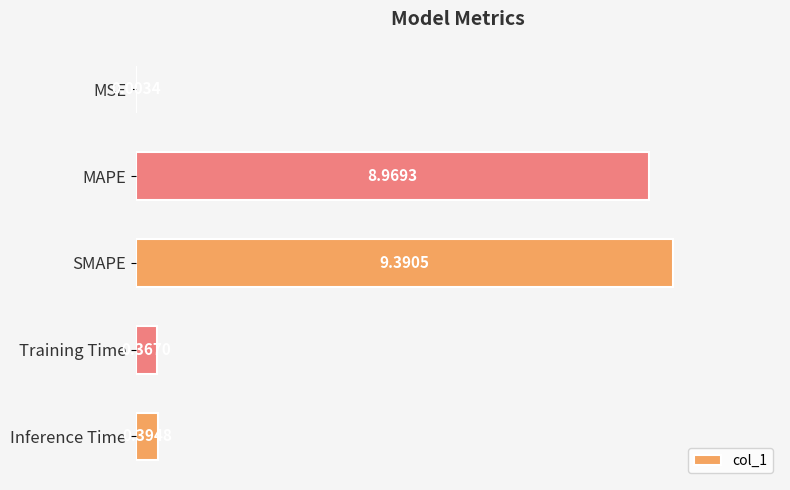

How many data points does each series have?

5